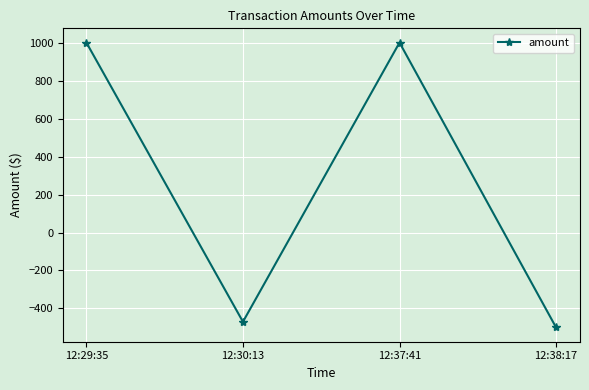

At which label is the value closest to 250?

12:30:13